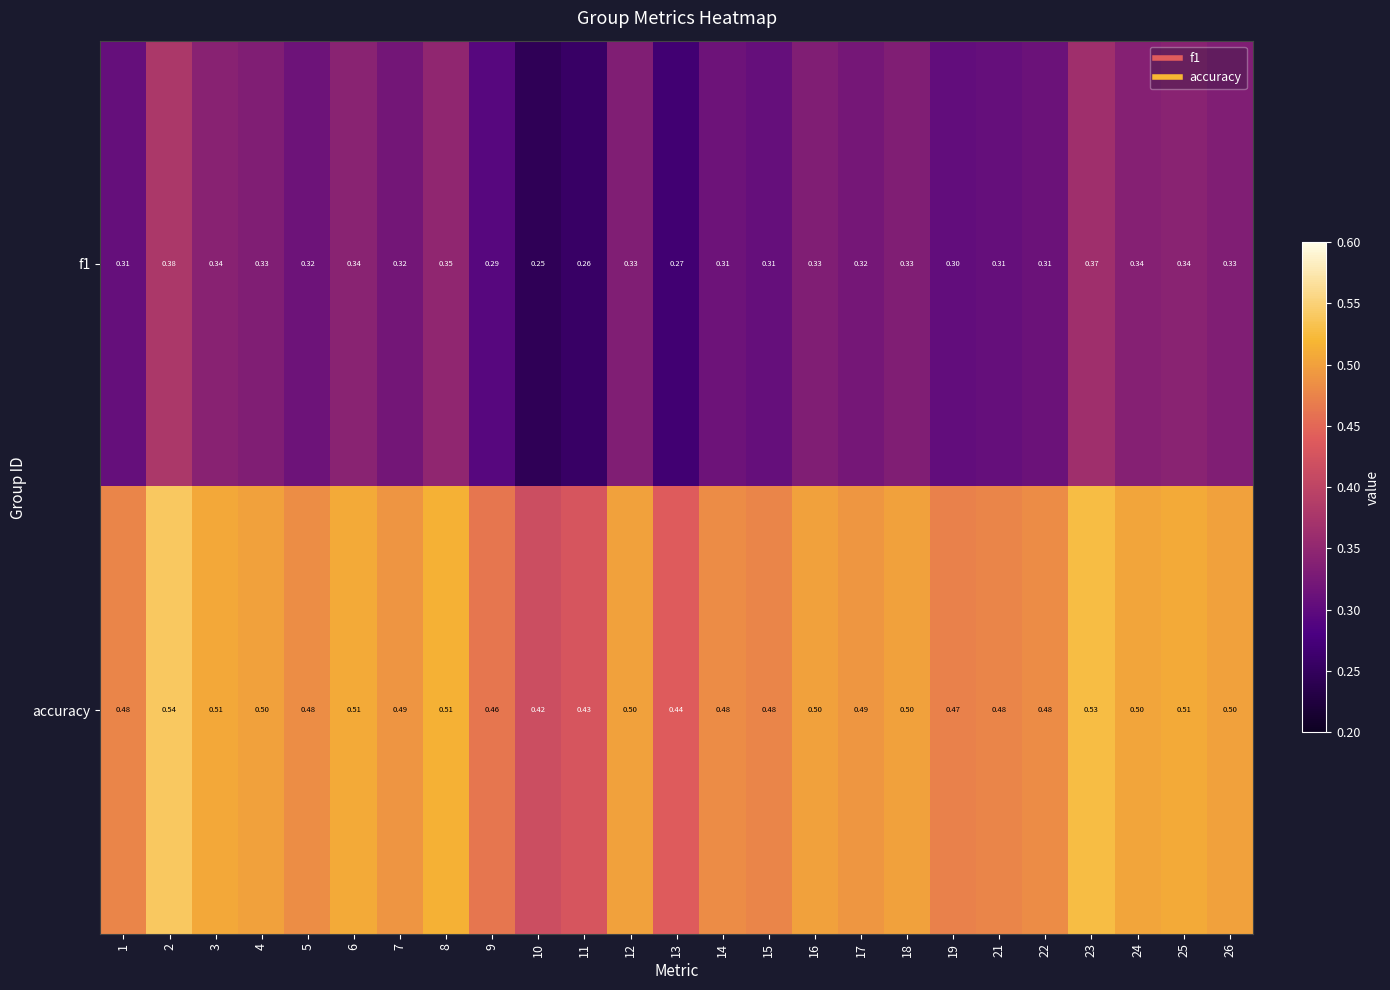

Is the value of accuracy at 7 greater than the value of f1 at 10?

Yes